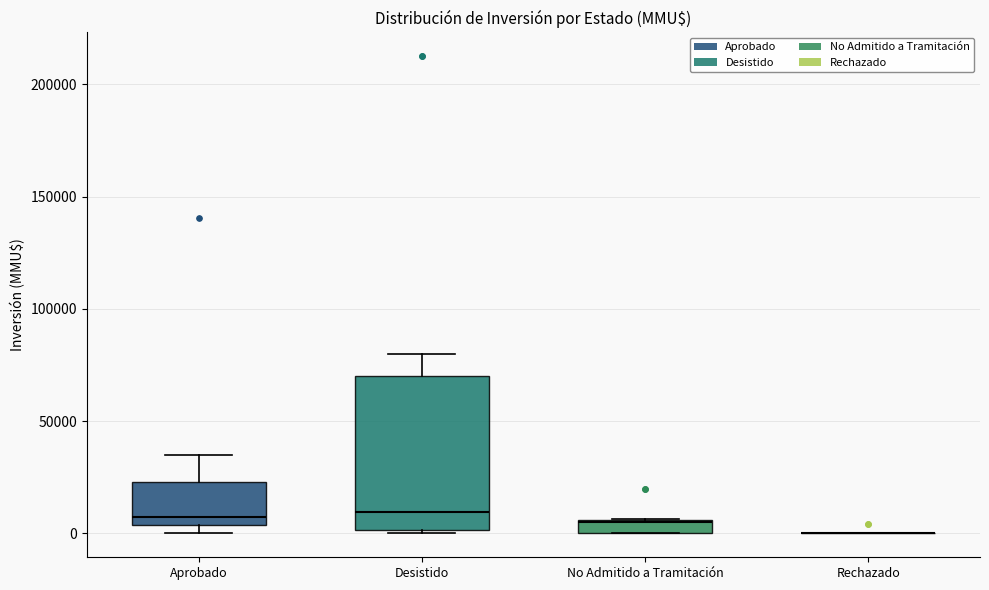

Where is the upper edge of the box for Aprobado on the y-axis? The values are not printed on the chart, so give them approximately, as read against the axis.

25000